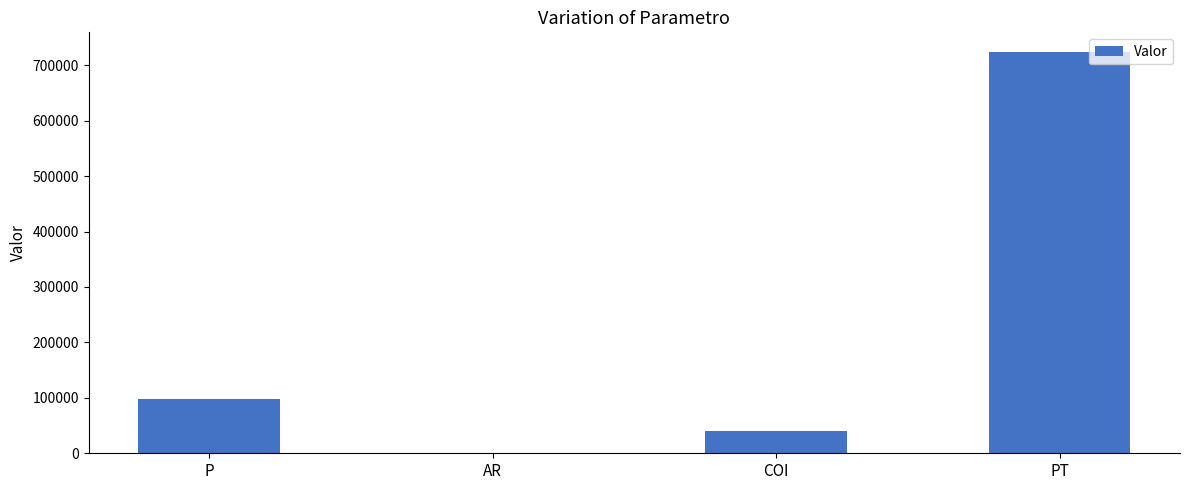

Which label corresponds to the largest value in the chart?

PT